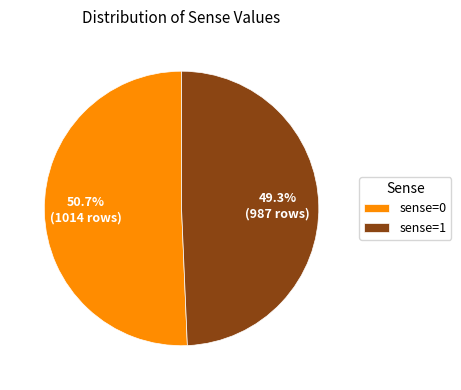

How many slices are in this pie chart?

2